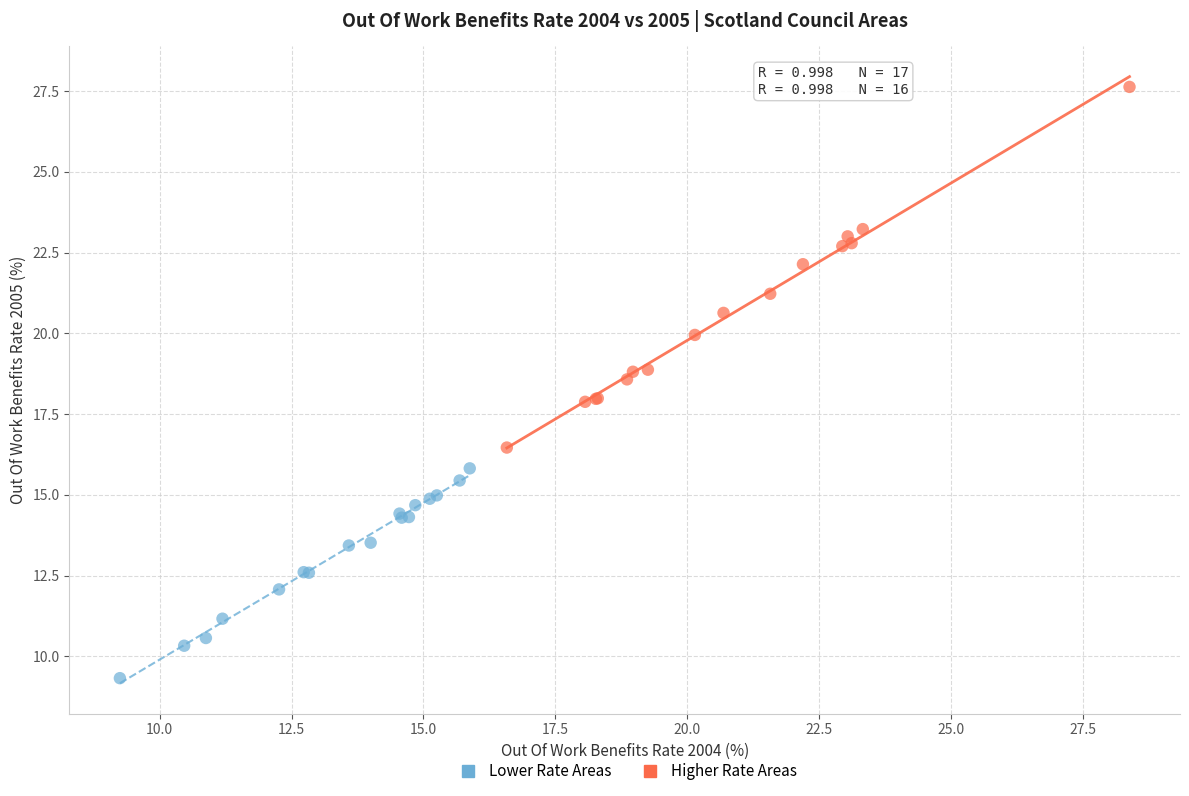

Which series contains the lowest Y value?

Lower Rate Areas